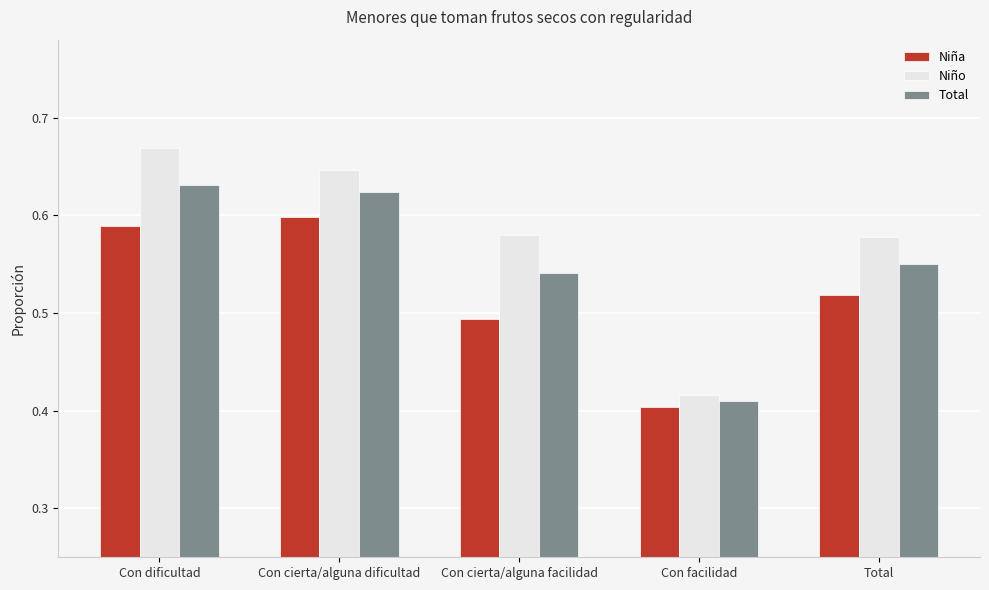

What is the difference between the maximum and second lowest values in the Total series?

0.1